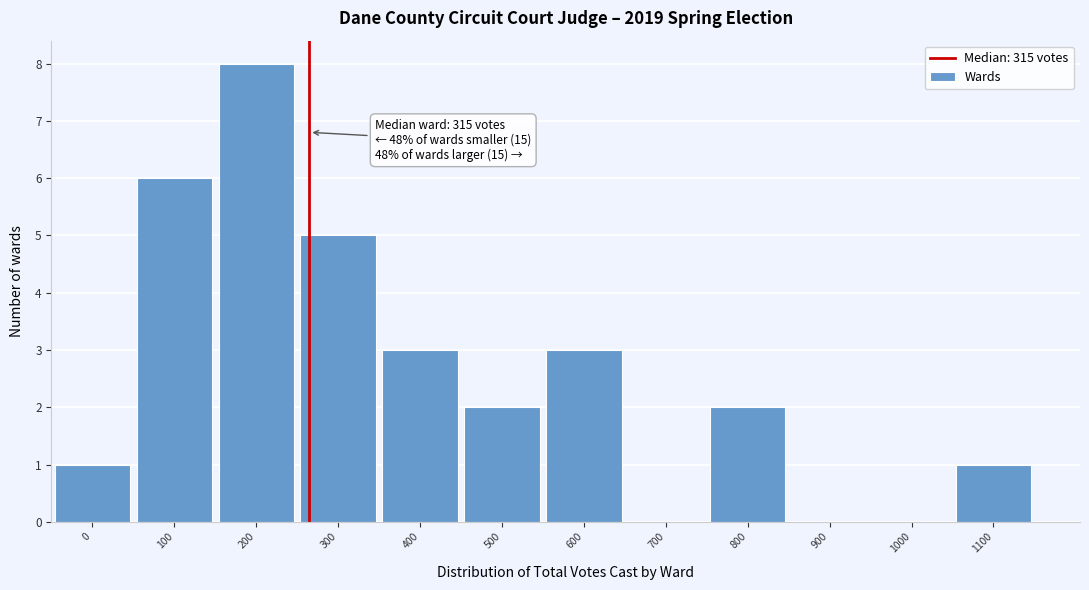

Reading right to left, transcribe all the data shown in this chart.

1100=1	1000=0	900=0	800=2	700=0	600=3	500=2	400=3	300=5	200=8	100=6	0=1